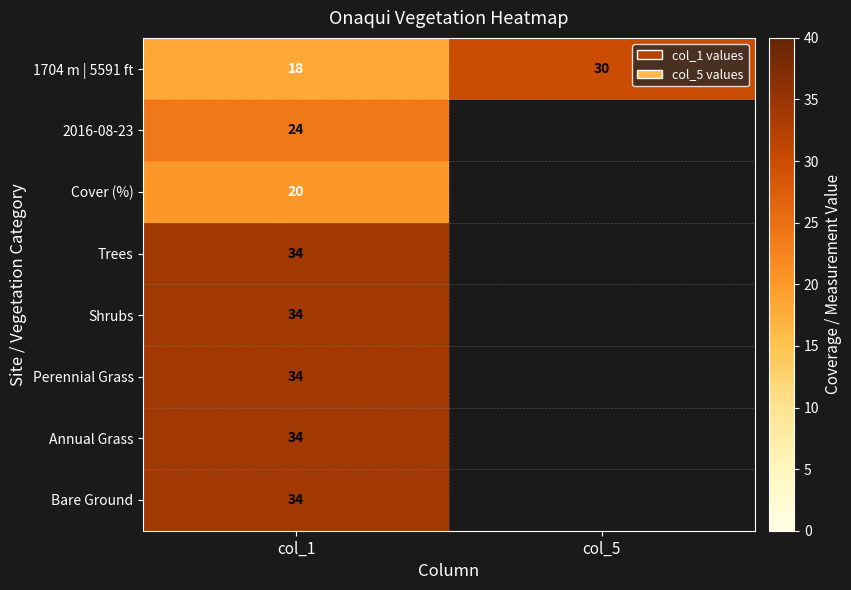

At which category is the sum across all series the highest?

col_1